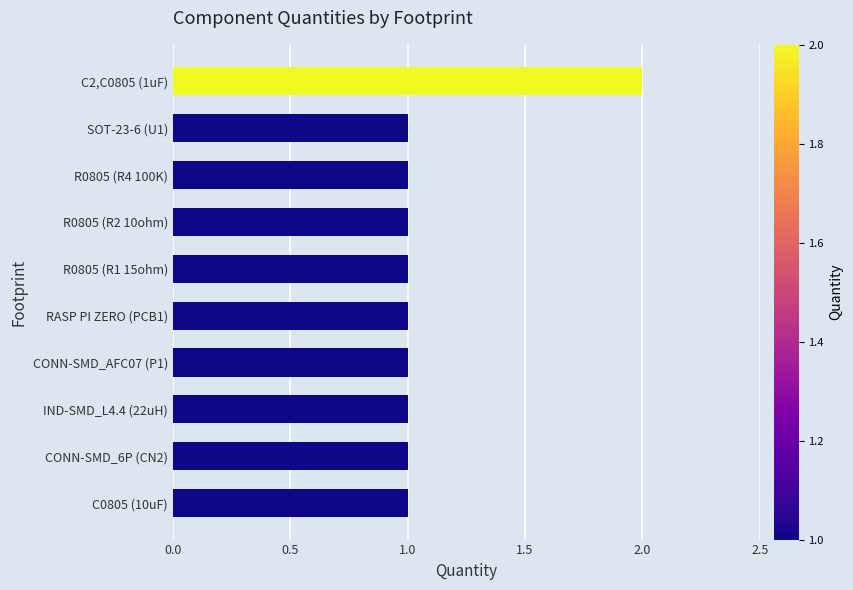

Between C2,C0805 (1uF) and SOT-23-6 (U1), which is larger?

C2,C0805 (1uF)